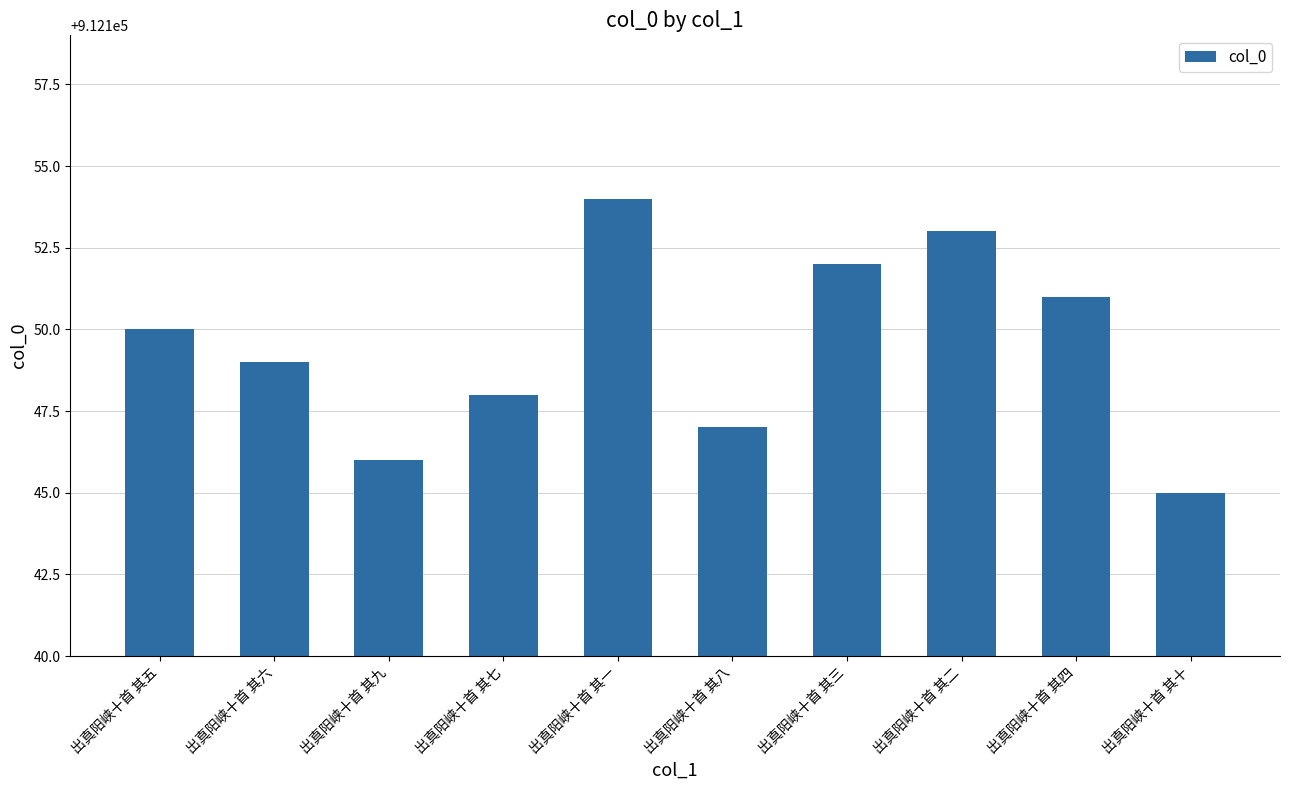

Reading left to right, transcribe all the data shown in this chart.

912150	912149	912146	912148	912154	912147	912152	912153	912151	912145